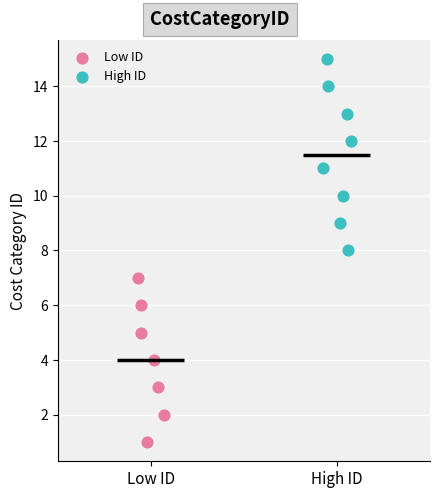

Which series contains the highest Y value?

High ID